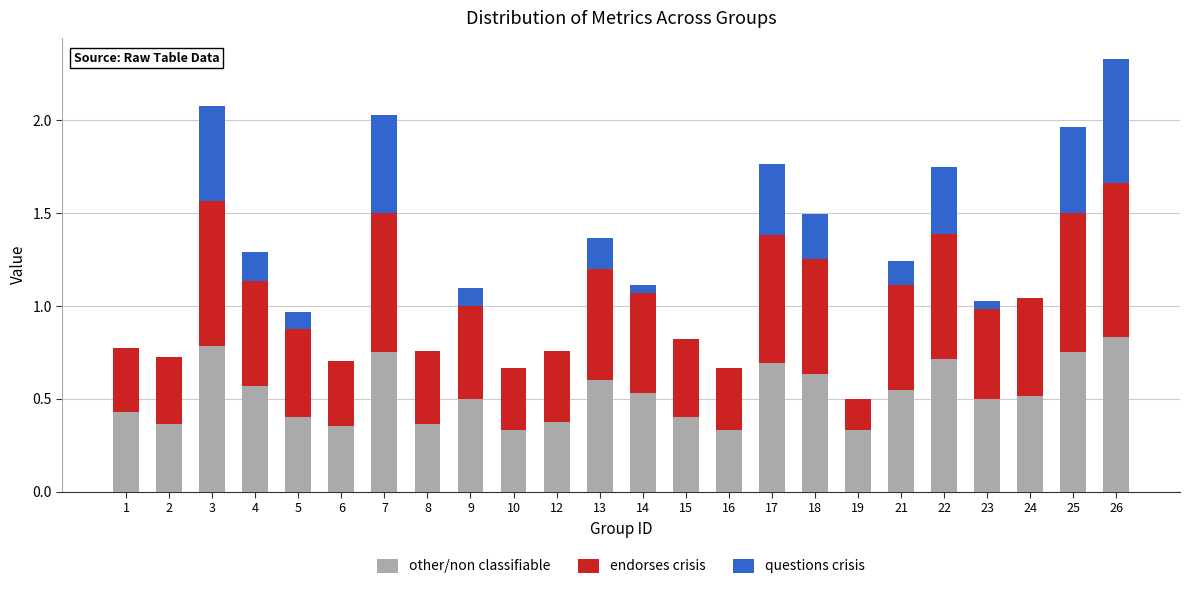

True or false: other/non classifiable has a value of 0.4 at 6.

True